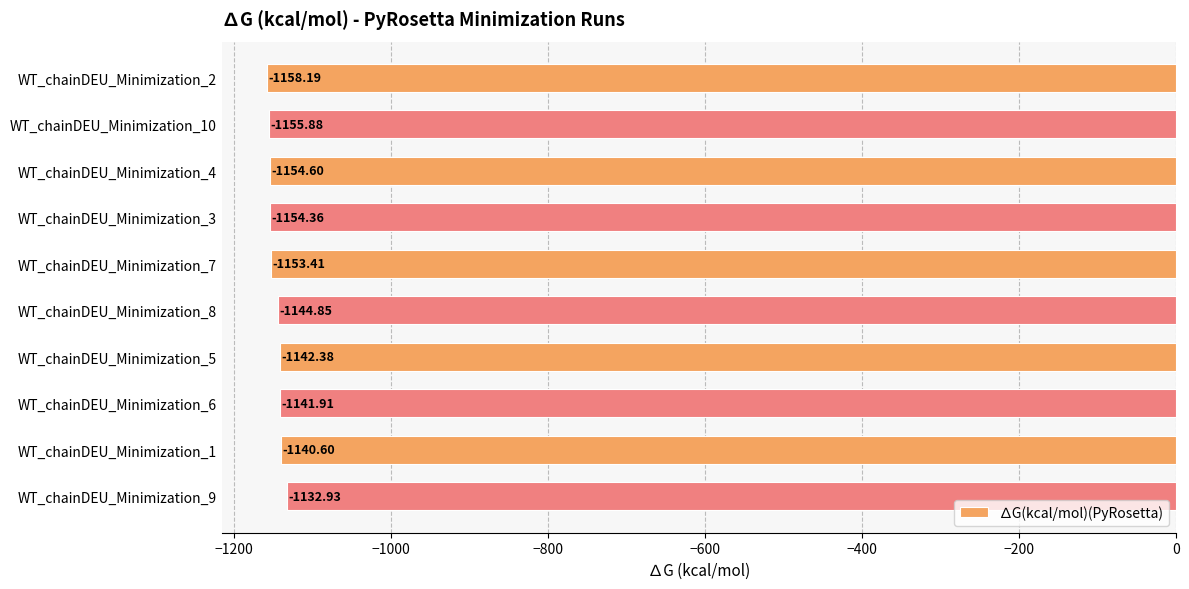

List the labels in order of value, largest first.

WT_chainDEU_Minimization_9, WT_chainDEU_Minimization_1, WT_chainDEU_Minimization_6, WT_chainDEU_Minimization_5, WT_chainDEU_Minimization_8, WT_chainDEU_Minimization_7, WT_chainDEU_Minimization_3, WT_chainDEU_Minimization_4, WT_chainDEU_Minimization_10, WT_chainDEU_Minimization_2